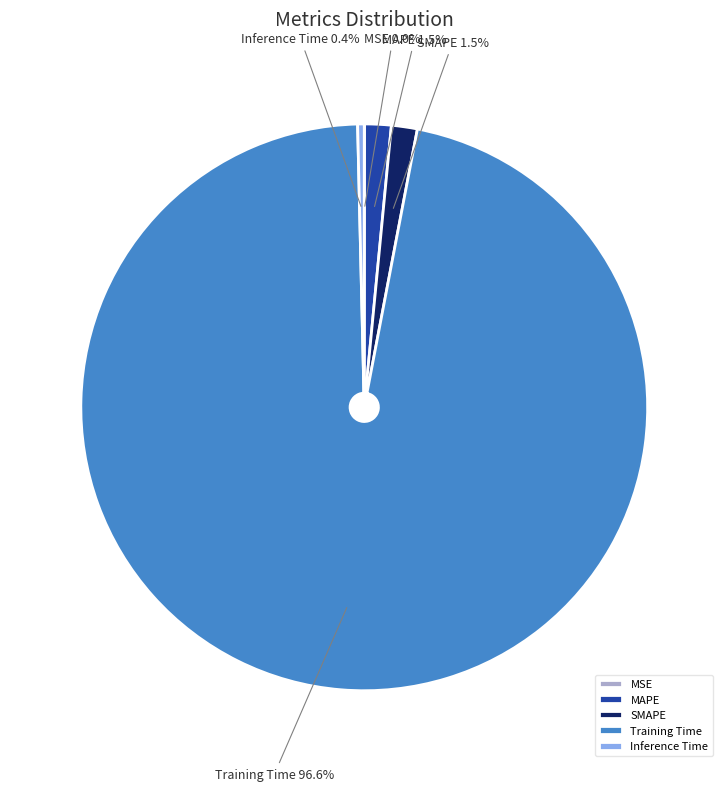

Which has a higher value, Training Time or MAPE?

Training Time